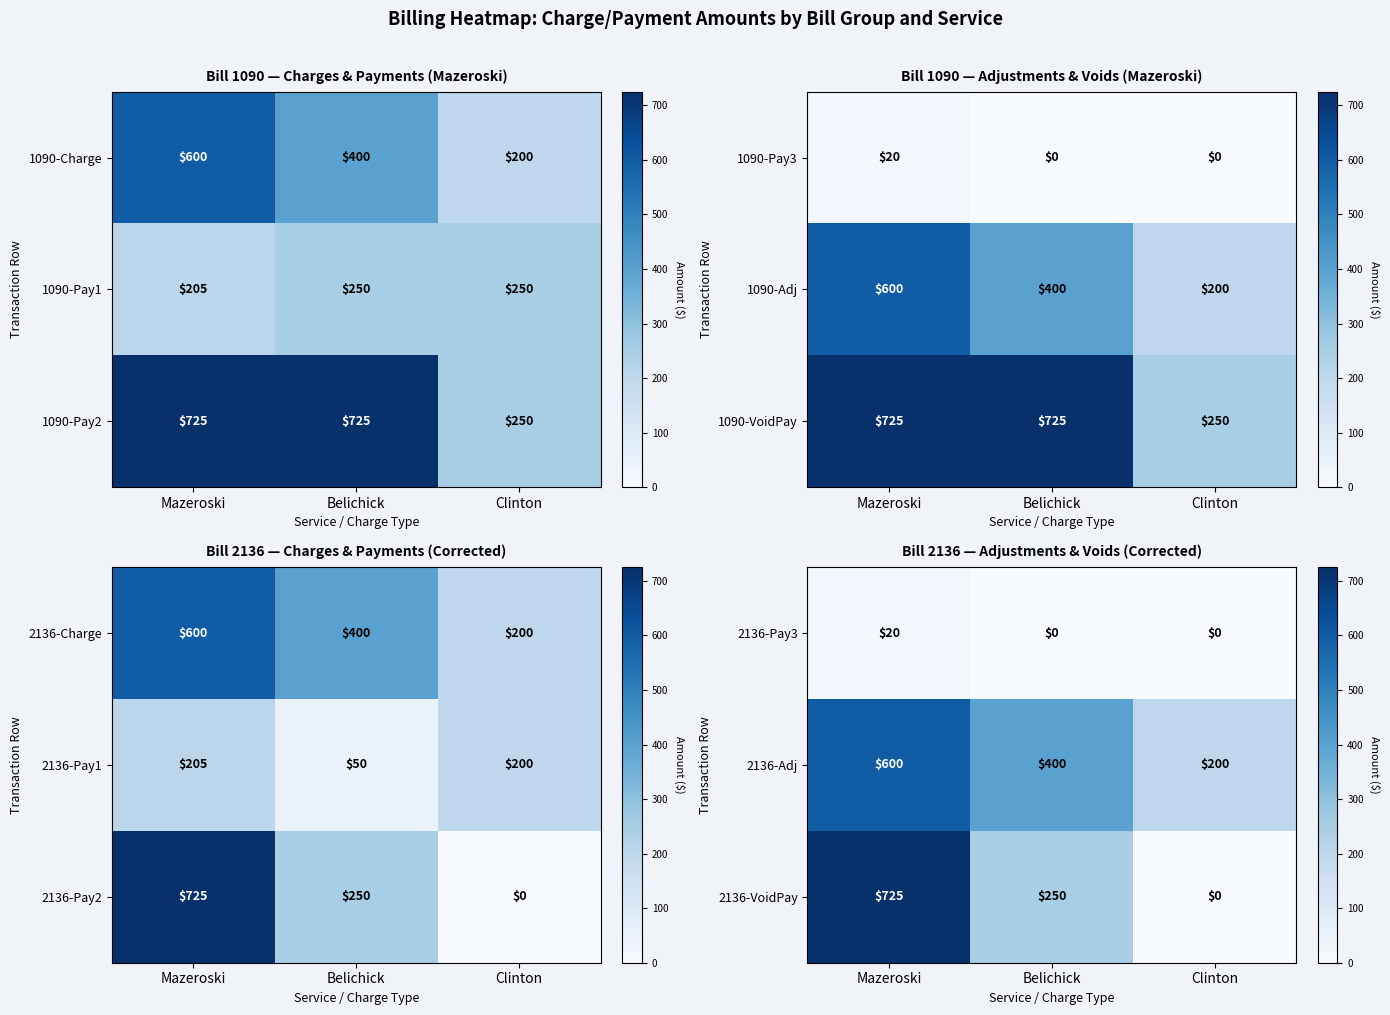

At how many categories does at least one series exceed 471?

1